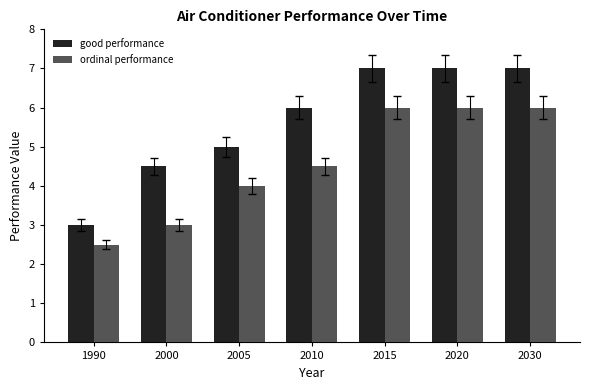

Which series has the largest range (max minus min)?

good performance